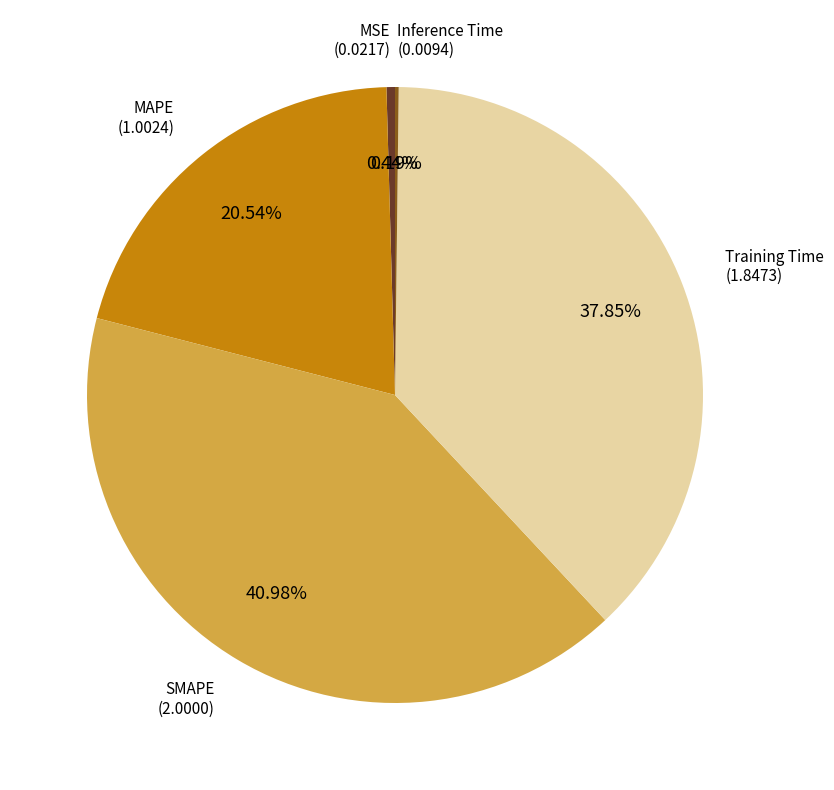

Is there any slice that represents more than half of the pie?

No